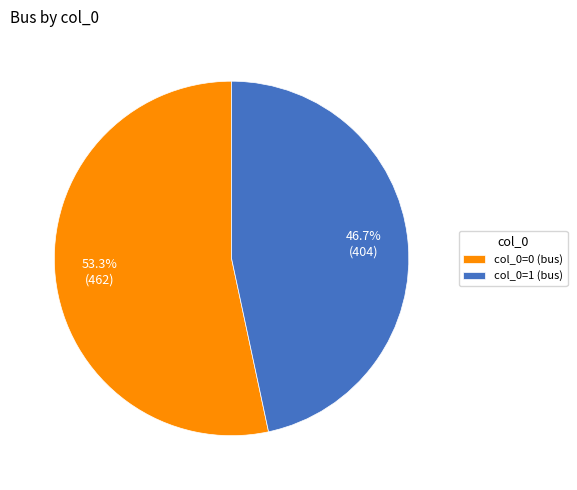

Count the number of slices in the pie.

2